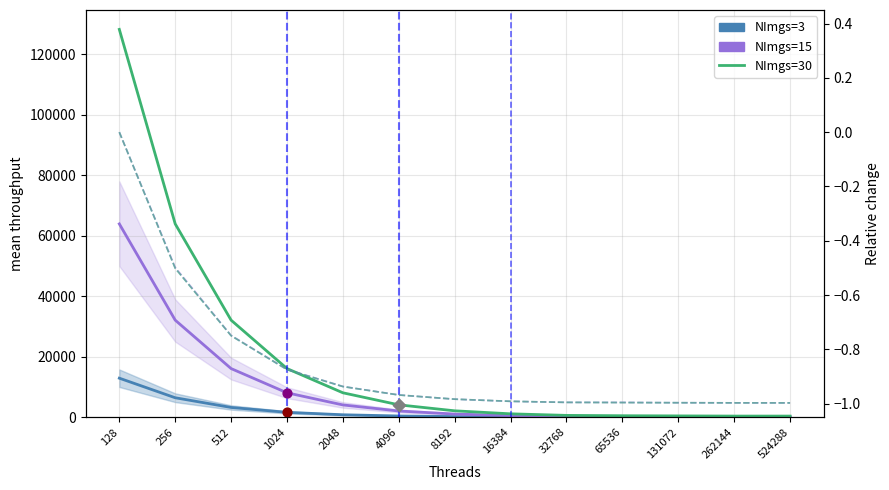

Which series has the largest total across all categories?

NImgs=30